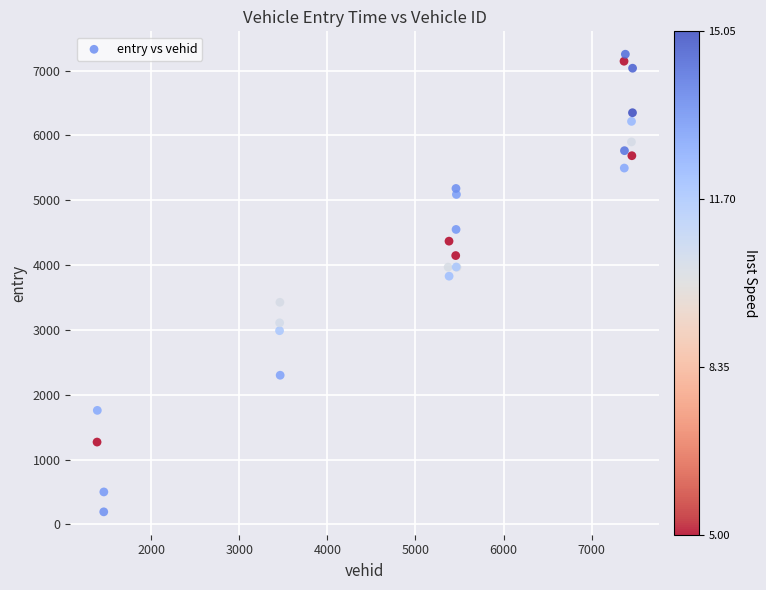

What Y value in the scatter plot is closest to 3722?

3828.4